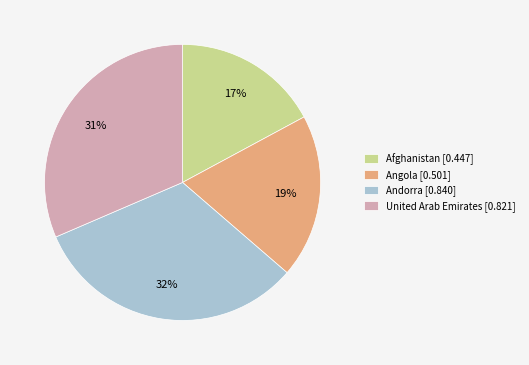

How many slices are in this pie chart?

4